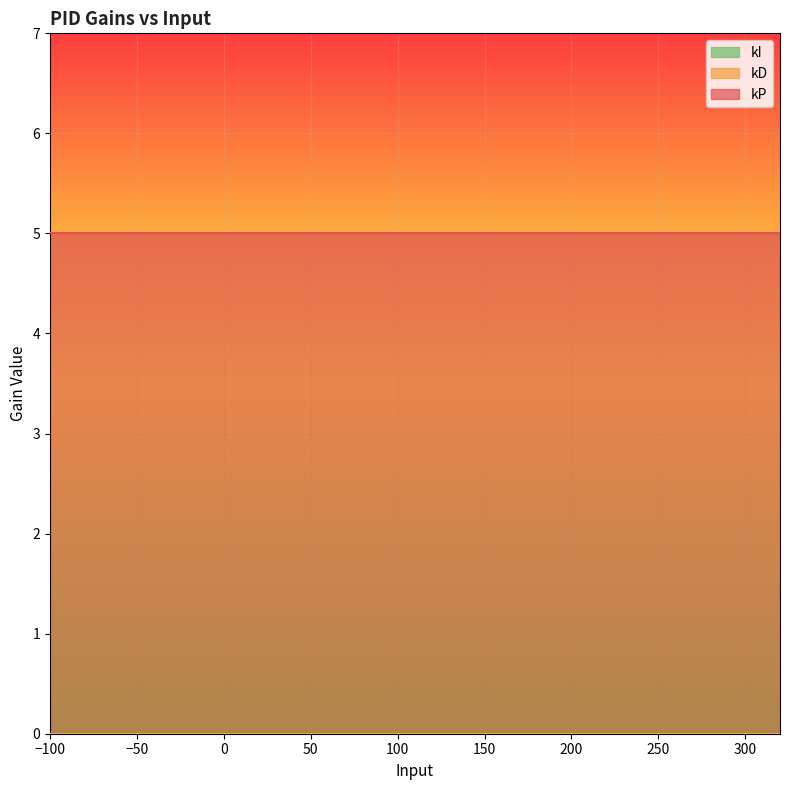

Rank the series at 220 from highest to lowest value.

kP, kI, kD